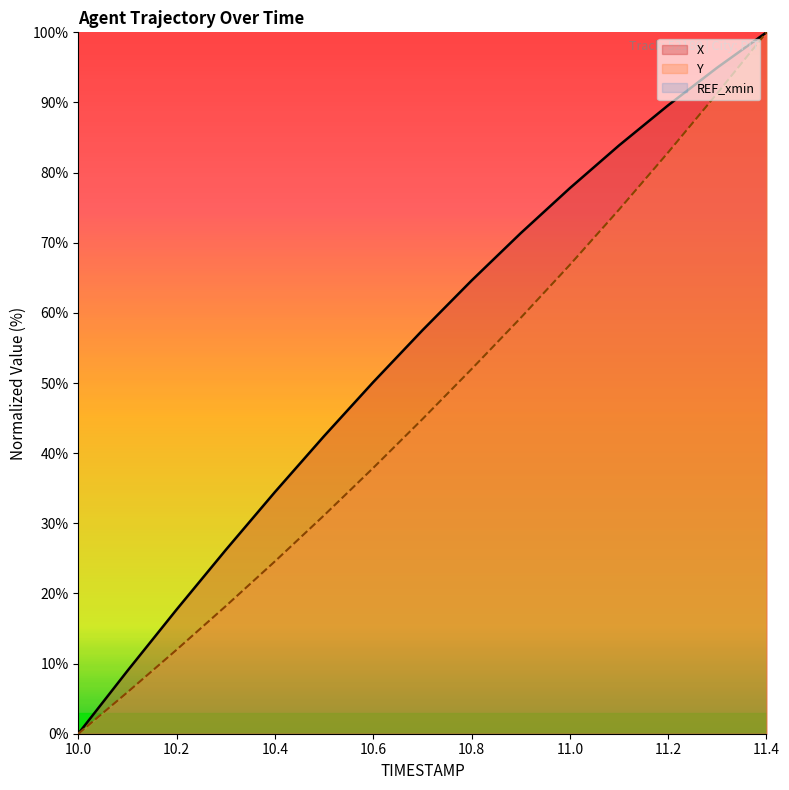

What position from the left is 11.3?

14